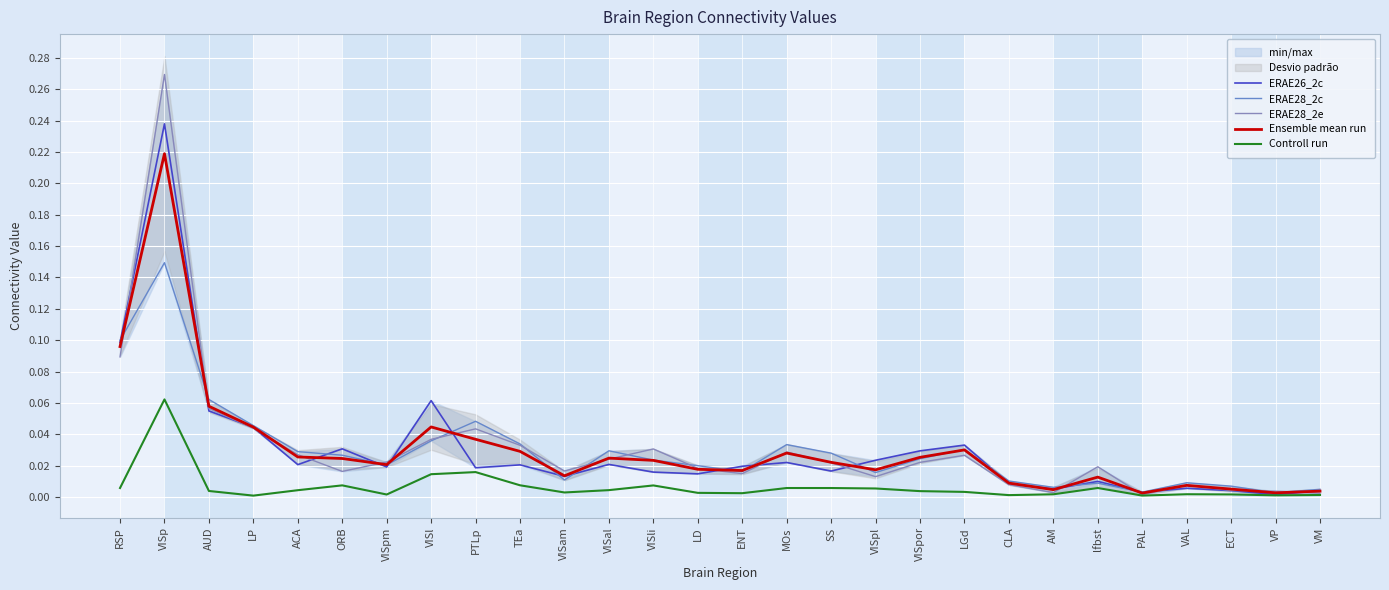

What is the maximum value for Controll run?

0.1